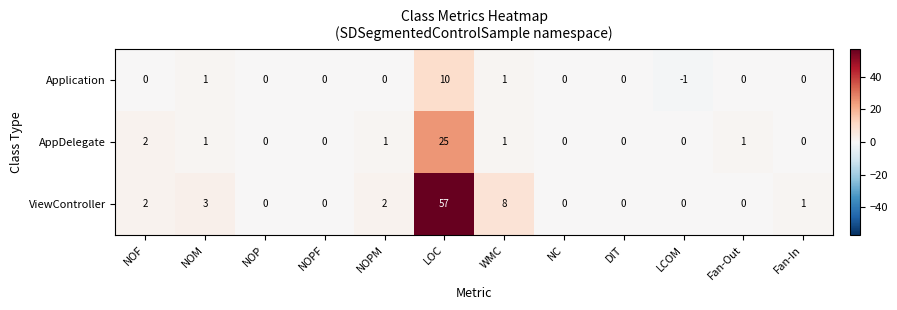

Which label corresponds to the smallest value in the chart?

LCOM